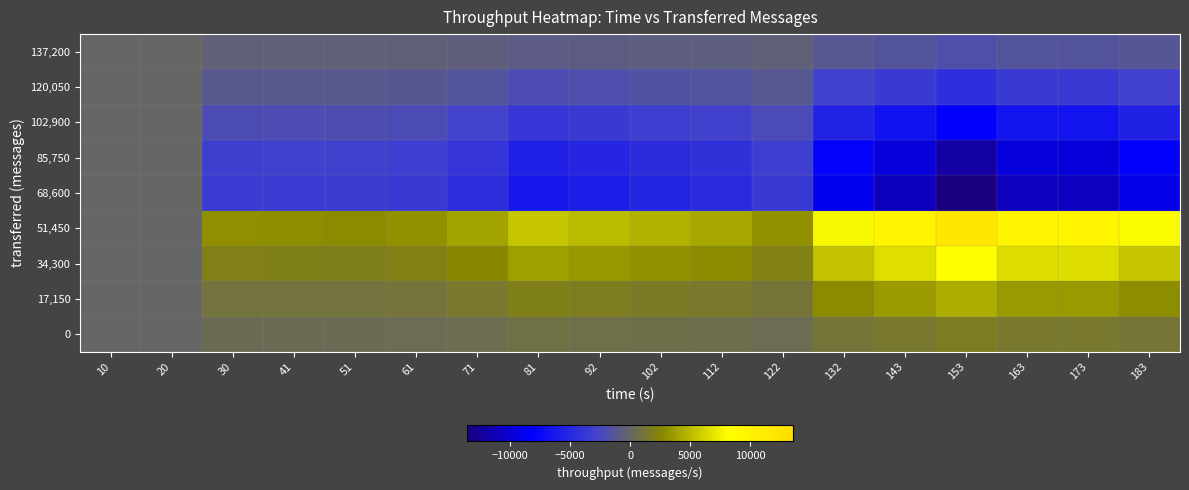

Which category has the lowest value across all series?

153